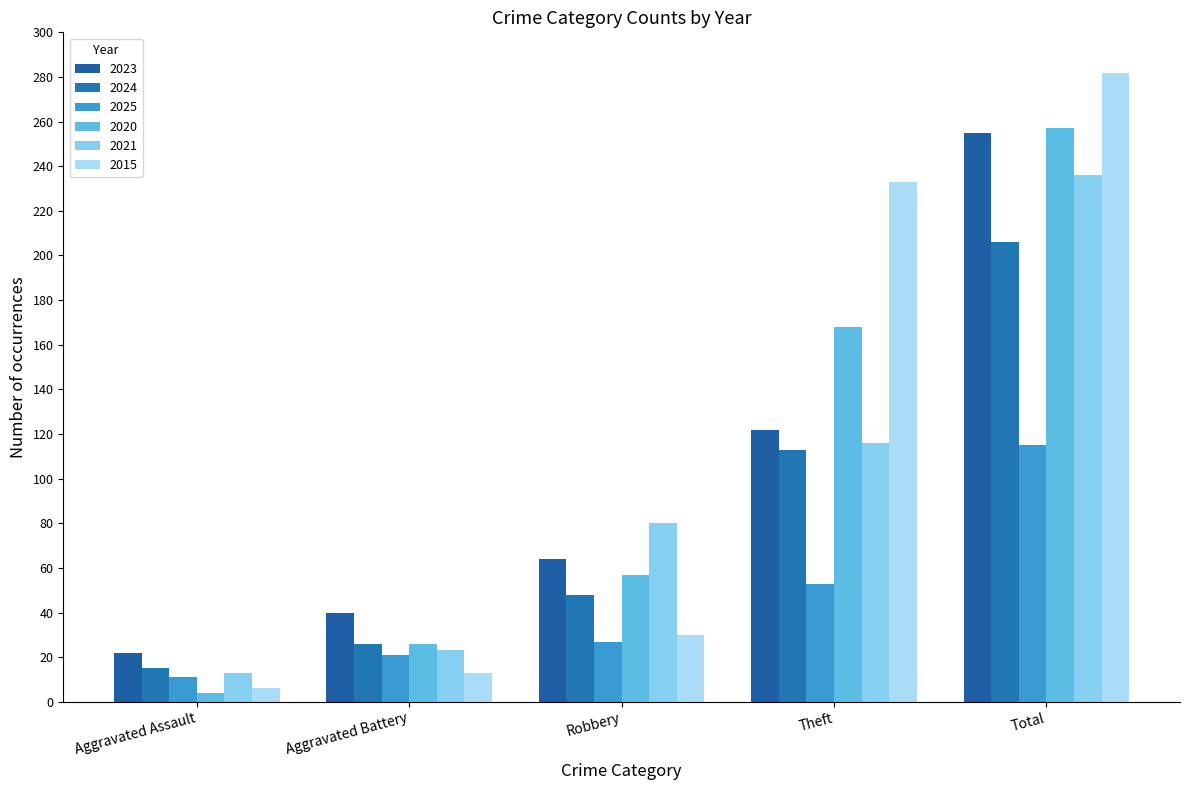

At which category is the sum across all series the highest?

Total